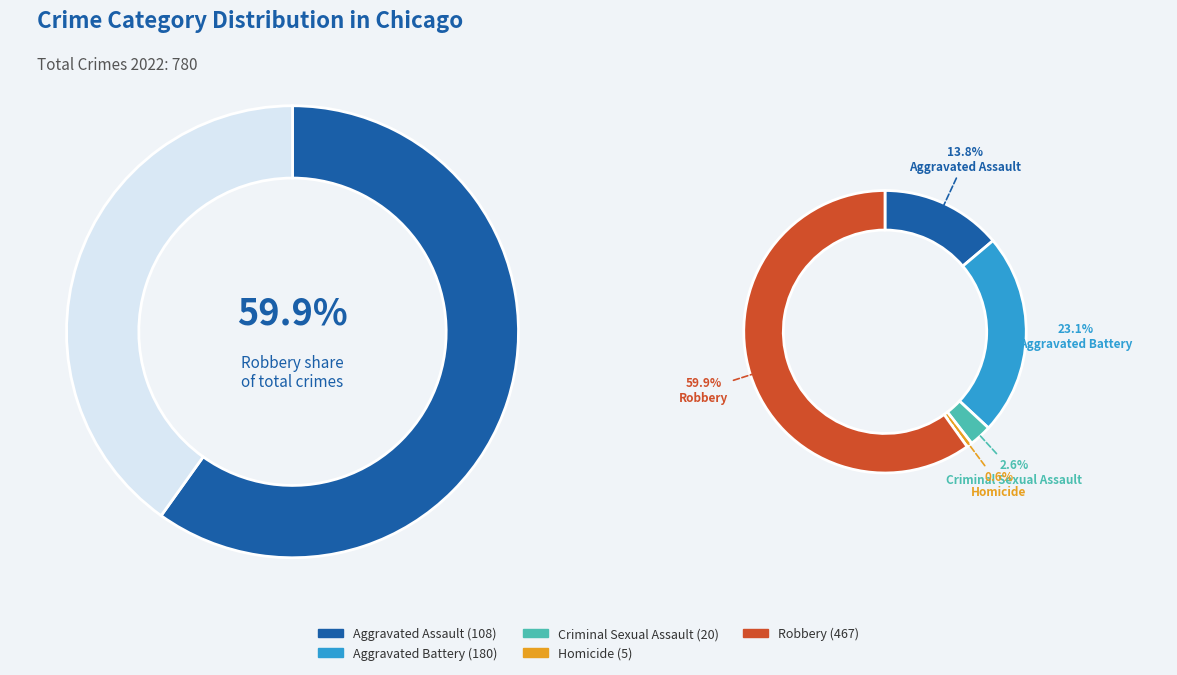

Approximately how many times larger is the value at Aggravated Battery compared to Robbery?

0.4